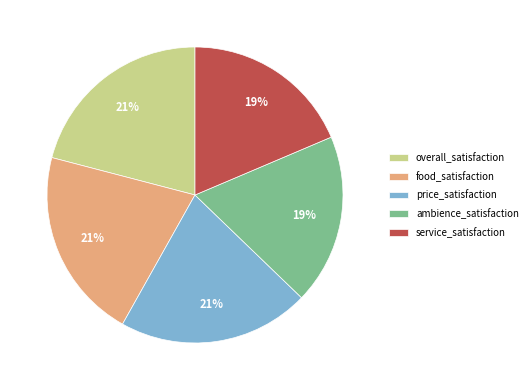

Is the sum of food_satisfaction and service_satisfaction greater than half?

No